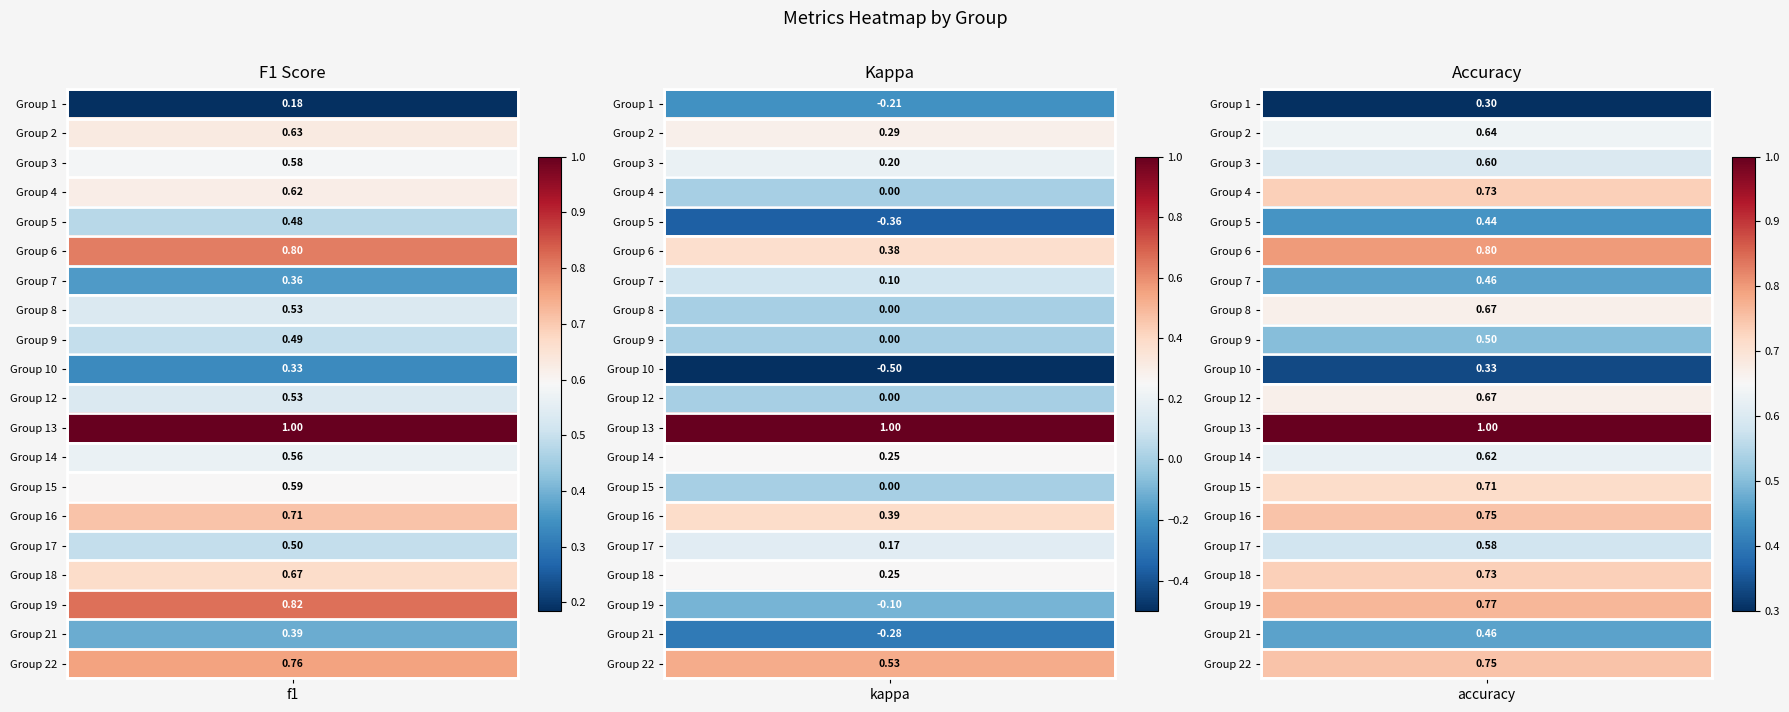

Read the 18 value at kappa.

0.2